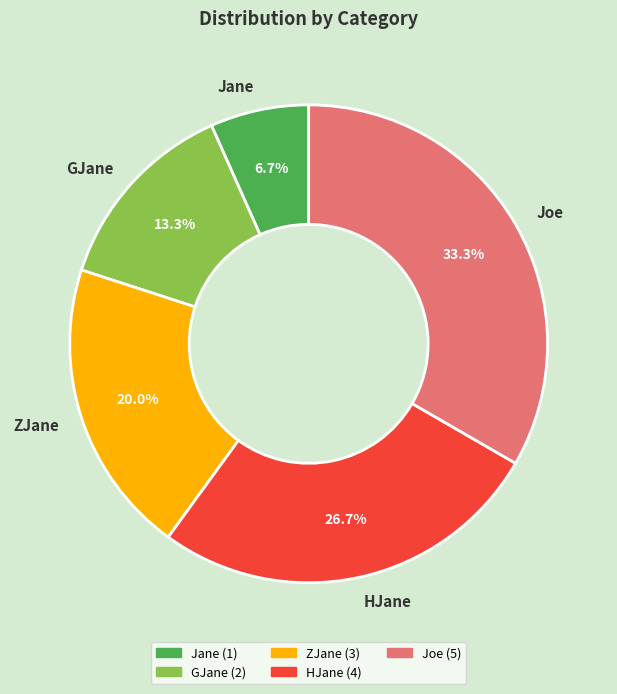

Count the number of slices in the pie.

5